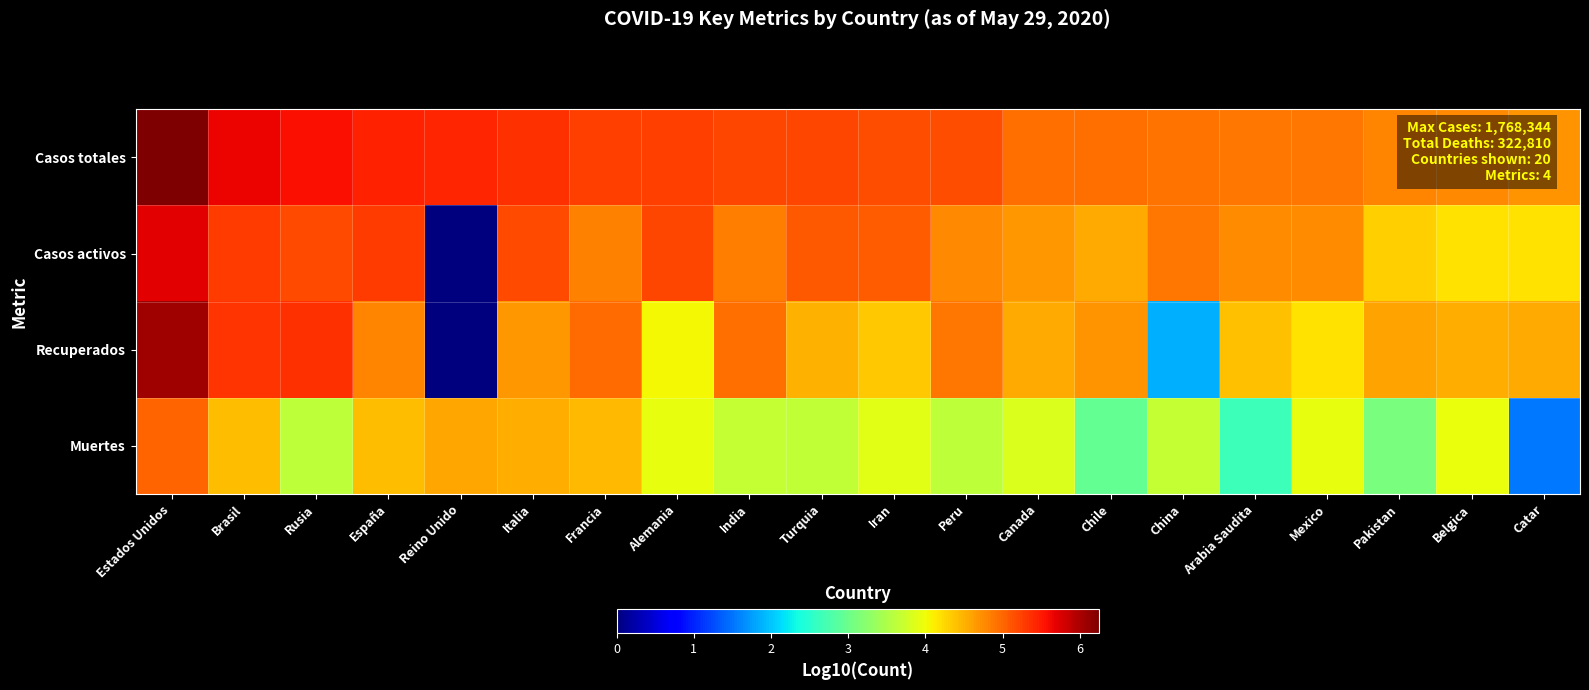

What is the spread (max minus min) of values at Canada?

1.1